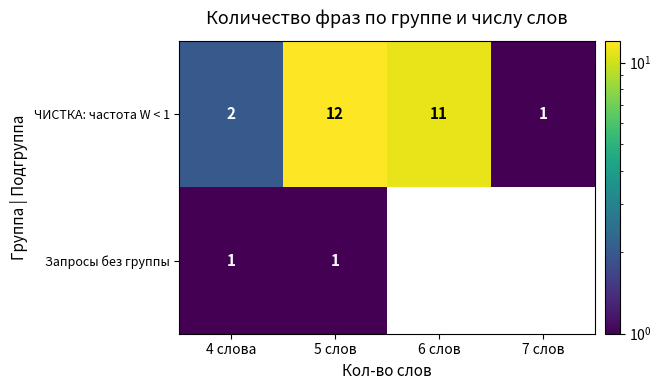

At 4 слова, list the series in order from largest to smallest.

ЧИСТКА: частота W < 1, Запросы без группы